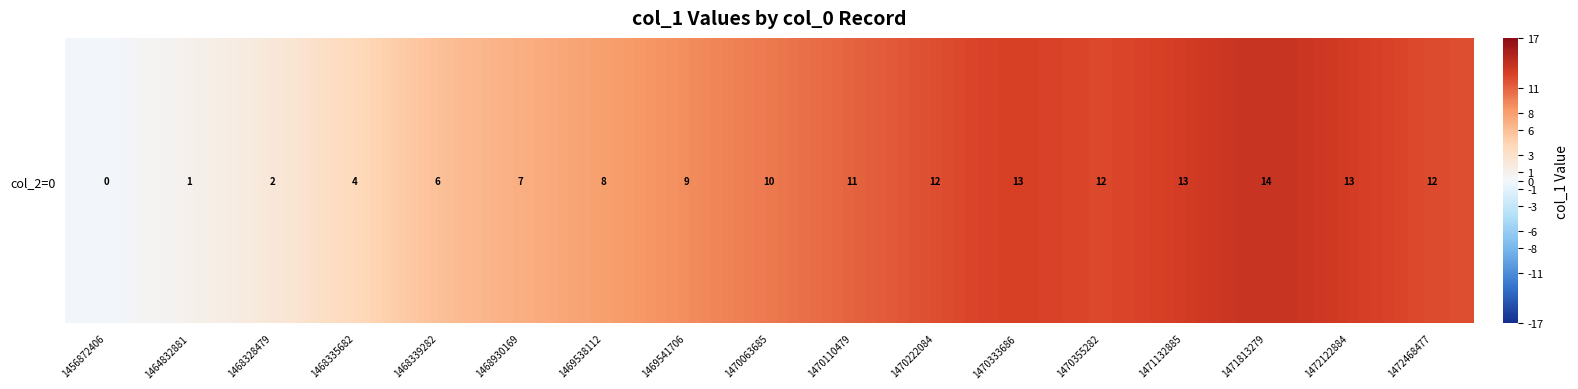

Reading left to right, transcribe all the data shown in this chart.

1456872406=0	1464832881=1	1468328479=2	1468335682=4	1468339282=6	1468930169=7	1469538112=8	1469541706=9	1470063685=10	1470110479=11	1470222084=12	1470333686=13	1470355282=12	1471132885=13	1471813279=14	1472122884=13	1472468477=12